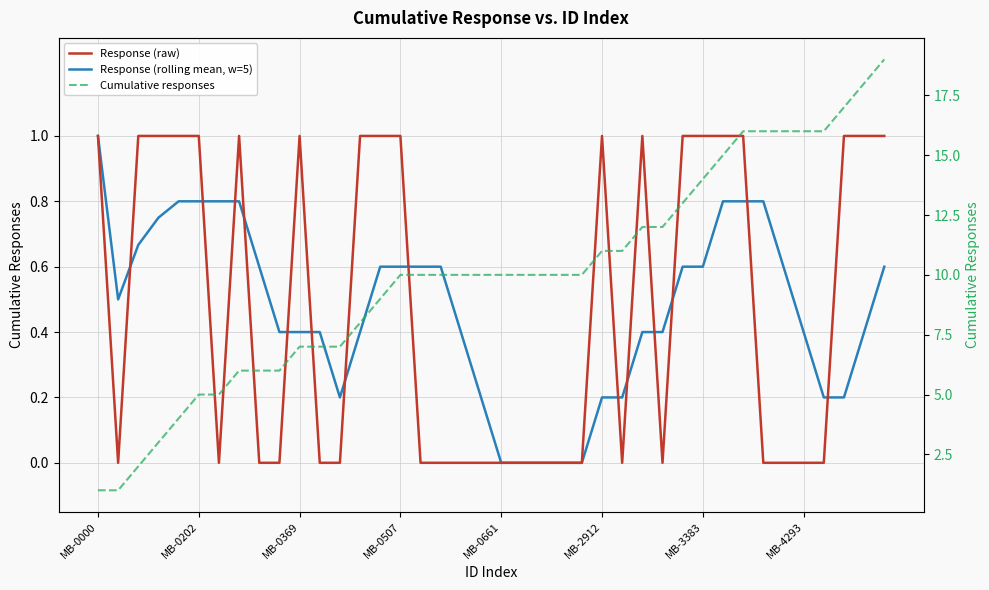

Where is Cumulative responses nearest to the value 10?

MB-0507